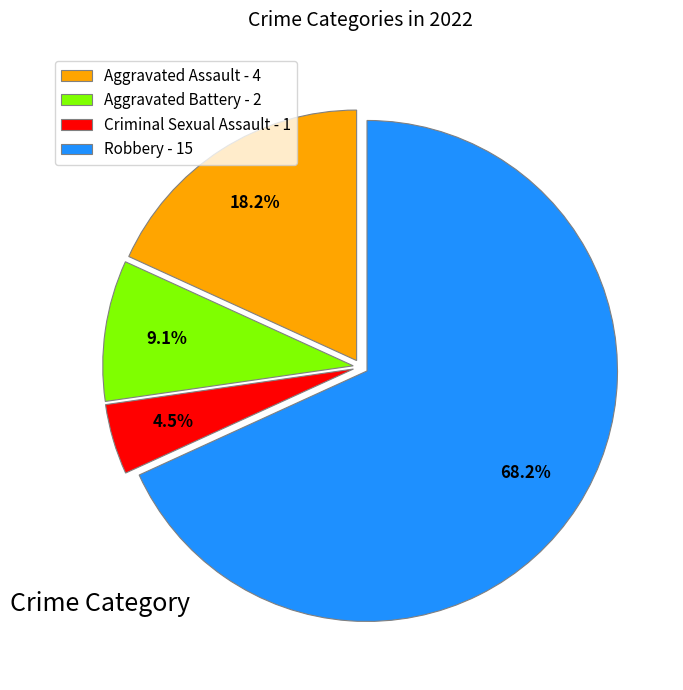

Do Aggravated Battery and Robbery together represent more than half of the pie?

Yes